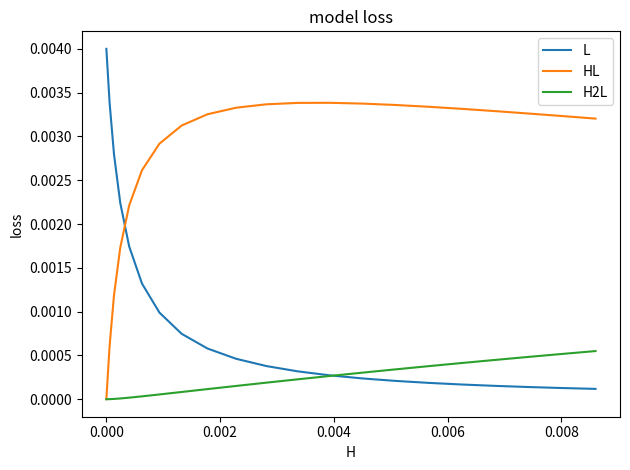

At how many categories does at least one series exceed 0?

21